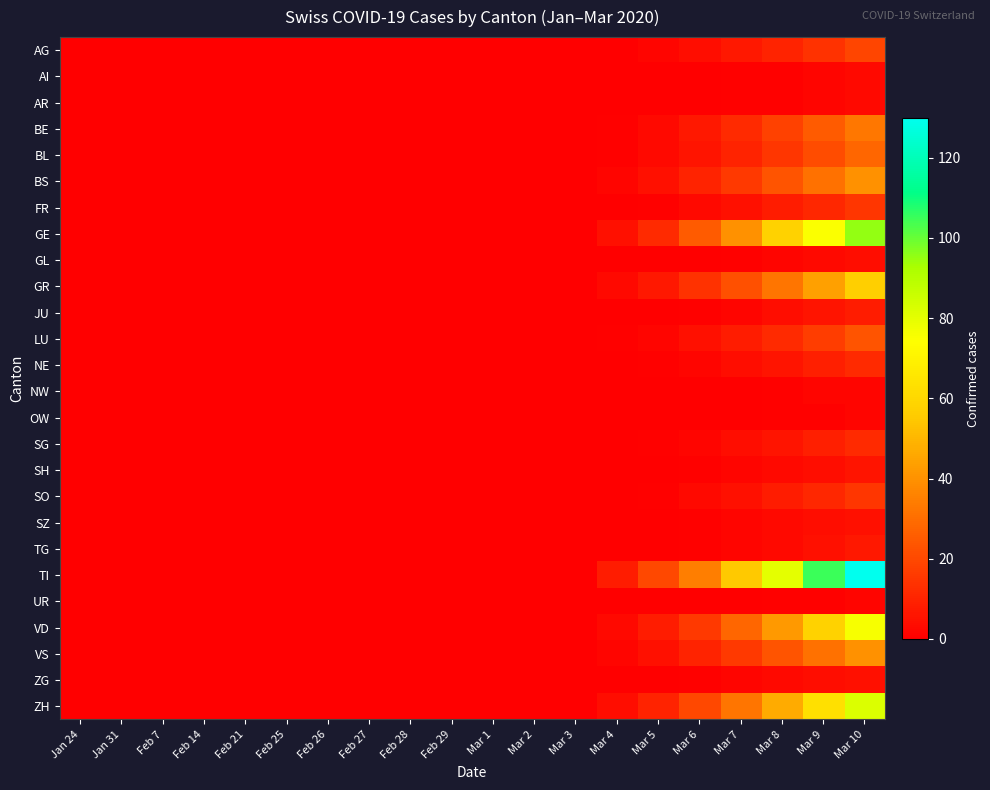

Reading right to left, transcribe all the data shown in this chart.

AG: Mar 10=19	Mar 9=14	Mar 8=10	Mar 7=7	Mar 6=4	Mar 5=2	Mar 4=0	Mar 3=0	Mar 2=0	Mar 1=0	Feb 29=0	Feb 28=0	Feb 27=0	Feb 26=0	Feb 25=0	Feb 21=0	Feb 14=0	Feb 7=0	Jan 31=0	Jan 24=0
AI: Mar 10=3	Mar 9=2	Mar 8=1	Mar 7=1	Mar 6=0	Mar 5=0	Mar 4=0	Mar 3=0	Mar 2=0	Mar 1=0	Feb 29=0	Feb 28=0	Feb 27=0	Feb 26=0	Feb 25=0	Feb 21=0	Feb 14=0	Feb 7=0	Jan 31=0	Jan 24=0
AR: Mar 10=3	Mar 9=2	Mar 8=1	Mar 7=1	Mar 6=0	Mar 5=0	Mar 4=0	Mar 3=0	Mar 2=0	Mar 1=0	Feb 29=0	Feb 28=0	Feb 27=0	Feb 26=0	Feb 25=0	Feb 21=0	Feb 14=0	Feb 7=0	Jan 31=0	Jan 24=0
BE: Mar 10=33	Mar 9=25	Mar 8=18	Mar 7=12	Mar 6=7	Mar 5=3	Mar 4=1	Mar 3=0	Mar 2=0	Mar 1=0	Feb 29=0	Feb 28=0	Feb 27=0	Feb 26=0	Feb 25=0	Feb 21=0	Feb 14=0	Feb 7=0	Jan 31=0	Jan 24=0
BL: Mar 10=28	Mar 9=21	Mar 8=15	Mar 7=10	Mar 6=6	Mar 5=3	Mar 4=1	Mar 3=0	Mar 2=0	Mar 1=0	Feb 29=0	Feb 28=0	Feb 27=0	Feb 26=0	Feb 25=0	Feb 21=0	Feb 14=0	Feb 7=0	Jan 31=0	Jan 24=0
BS: Mar 10=40	Mar 9=31	Mar 8=23	Mar 7=16	Mar 6=10	Mar 5=5	Mar 4=2	Mar 3=0	Mar 2=0	Mar 1=0	Feb 29=0	Feb 28=0	Feb 27=0	Feb 26=0	Feb 25=0	Feb 21=0	Feb 14=0	Feb 7=0	Jan 31=0	Jan 24=0
FR: Mar 10=15	Mar 9=11	Mar 8=8	Mar 7=5	Mar 6=3	Mar 5=1	Mar 4=0	Mar 3=0	Mar 2=0	Mar 1=0	Feb 29=0	Feb 28=0	Feb 27=0	Feb 26=0	Feb 25=0	Feb 21=0	Feb 14=0	Feb 7=0	Jan 31=0	Jan 24=0
GE: Mar 10=95	Mar 9=75	Mar 8=58	Mar 7=40	Mar 6=25	Mar 5=12	Mar 4=5	Mar 3=0	Mar 2=0	Mar 1=0	Feb 29=0	Feb 28=0	Feb 27=0	Feb 26=0	Feb 25=0	Feb 21=0	Feb 14=0	Feb 7=0	Jan 31=0	Jan 24=0
GL: Mar 10=4	Mar 9=3	Mar 8=2	Mar 7=1	Mar 6=0	Mar 5=0	Mar 4=0	Mar 3=0	Mar 2=0	Mar 1=0	Feb 29=0	Feb 28=0	Feb 27=0	Feb 26=0	Feb 25=0	Feb 21=0	Feb 14=0	Feb 7=0	Jan 31=0	Jan 24=0
GR: Mar 10=57	Mar 9=44	Mar 8=32	Mar 7=22	Mar 6=14	Mar 5=7	Mar 4=3	Mar 3=0	Mar 2=0	Mar 1=0	Feb 29=0	Feb 28=0	Feb 27=0	Feb 26=0	Feb 25=0	Feb 21=0	Feb 14=0	Feb 7=0	Jan 31=0	Jan 24=0
JU: Mar 10=8	Mar 9=6	Mar 8=4	Mar 7=2	Mar 6=1	Mar 5=0	Mar 4=0	Mar 3=0	Mar 2=0	Mar 1=0	Feb 29=0	Feb 28=0	Feb 27=0	Feb 26=0	Feb 25=0	Feb 21=0	Feb 14=0	Feb 7=0	Jan 31=0	Jan 24=0
LU: Mar 10=23	Mar 9=17	Mar 8=12	Mar 7=8	Mar 6=5	Mar 5=2	Mar 4=1	Mar 3=0	Mar 2=0	Mar 1=0	Feb 29=0	Feb 28=0	Feb 27=0	Feb 26=0	Feb 25=0	Feb 21=0	Feb 14=0	Feb 7=0	Jan 31=0	Jan 24=0
NE: Mar 10=12	Mar 9=9	Mar 8=6	Mar 7=4	Mar 6=2	Mar 5=1	Mar 4=0	Mar 3=0	Mar 2=0	Mar 1=0	Feb 29=0	Feb 28=0	Feb 27=0	Feb 26=0	Feb 25=0	Feb 21=0	Feb 14=0	Feb 7=0	Jan 31=0	Jan 24=0
NW: Mar 10=2	Mar 9=2	Mar 8=1	Mar 7=0	Mar 6=0	Mar 5=0	Mar 4=0	Mar 3=0	Mar 2=0	Mar 1=0	Feb 29=0	Feb 28=0	Feb 27=0	Feb 26=0	Feb 25=0	Feb 21=0	Feb 14=0	Feb 7=0	Jan 31=0	Jan 24=0
OW: Mar 10=2	Mar 9=1	Mar 8=1	Mar 7=0	Mar 6=0	Mar 5=0	Mar 4=0	Mar 3=0	Mar 2=0	Mar 1=0	Feb 29=0	Feb 28=0	Feb 27=0	Feb 26=0	Feb 25=0	Feb 21=0	Feb 14=0	Feb 7=0	Jan 31=0	Jan 24=0
SG: Mar 10=12	Mar 9=9	Mar 8=6	Mar 7=4	Mar 6=2	Mar 5=1	Mar 4=0	Mar 3=0	Mar 2=0	Mar 1=0	Feb 29=0	Feb 28=0	Feb 27=0	Feb 26=0	Feb 25=0	Feb 21=0	Feb 14=0	Feb 7=0	Jan 31=0	Jan 24=0
SH: Mar 10=6	Mar 9=4	Mar 8=3	Mar 7=2	Mar 6=1	Mar 5=0	Mar 4=0	Mar 3=0	Mar 2=0	Mar 1=0	Feb 29=0	Feb 28=0	Feb 27=0	Feb 26=0	Feb 25=0	Feb 21=0	Feb 14=0	Feb 7=0	Jan 31=0	Jan 24=0
SO: Mar 10=15	Mar 9=11	Mar 8=8	Mar 7=5	Mar 6=3	Mar 5=1	Mar 4=0	Mar 3=0	Mar 2=0	Mar 1=0	Feb 29=0	Feb 28=0	Feb 27=0	Feb 26=0	Feb 25=0	Feb 21=0	Feb 14=0	Feb 7=0	Jan 31=0	Jan 24=0
SZ: Mar 10=5	Mar 9=4	Mar 8=3	Mar 7=2	Mar 6=1	Mar 5=0	Mar 4=0	Mar 3=0	Mar 2=0	Mar 1=0	Feb 29=0	Feb 28=0	Feb 27=0	Feb 26=0	Feb 25=0	Feb 21=0	Feb 14=0	Feb 7=0	Jan 31=0	Jan 24=0
TG: Mar 10=7	Mar 9=5	Mar 8=3	Mar 7=2	Mar 6=1	Mar 5=0	Mar 4=0	Mar 3=0	Mar 2=0	Mar 1=0	Feb 29=0	Feb 28=0	Feb 27=0	Feb 26=0	Feb 25=0	Feb 21=0	Feb 14=0	Feb 7=0	Jan 31=0	Jan 24=0
TI: Mar 10=130	Mar 9=105	Mar 8=80	Mar 7=55	Mar 6=35	Mar 5=20	Mar 4=8	Mar 3=0	Mar 2=0	Mar 1=0	Feb 29=0	Feb 28=0	Feb 27=0	Feb 26=0	Feb 25=0	Feb 21=0	Feb 14=0	Feb 7=0	Jan 31=0	Jan 24=0
UR: Mar 10=2	Mar 9=1	Mar 8=1	Mar 7=0	Mar 6=0	Mar 5=0	Mar 4=0	Mar 3=0	Mar 2=0	Mar 1=0	Feb 29=0	Feb 28=0	Feb 27=0	Feb 26=0	Feb 25=0	Feb 21=0	Feb 14=0	Feb 7=0	Jan 31=0	Jan 24=0
VD: Mar 10=76	Mar 9=58	Mar 8=42	Mar 7=28	Mar 6=16	Mar 5=8	Mar 4=3	Mar 3=0	Mar 2=0	Mar 1=0	Feb 29=0	Feb 28=0	Feb 27=0	Feb 26=0	Feb 25=0	Feb 21=0	Feb 14=0	Feb 7=0	Jan 31=0	Jan 24=0
VS: Mar 10=40	Mar 9=31	Mar 8=23	Mar 7=16	Mar 6=10	Mar 5=5	Mar 4=2	Mar 3=0	Mar 2=0	Mar 1=0	Feb 29=0	Feb 28=0	Feb 27=0	Feb 26=0	Feb 25=0	Feb 21=0	Feb 14=0	Feb 7=0	Jan 31=0	Jan 24=0
ZG: Mar 10=5	Mar 9=4	Mar 8=3	Mar 7=2	Mar 6=1	Mar 5=0	Mar 4=0	Mar 3=0	Mar 2=0	Mar 1=0	Feb 29=0	Feb 28=0	Feb 27=0	Feb 26=0	Feb 25=0	Feb 21=0	Feb 14=0	Feb 7=0	Jan 31=0	Jan 24=0
ZH: Mar 10=82	Mar 9=63	Mar 8=47	Mar 7=32	Mar 6=20	Mar 5=10	Mar 4=4	Mar 3=0	Mar 2=0	Mar 1=0	Feb 29=0	Feb 28=0	Feb 27=0	Feb 26=0	Feb 25=0	Feb 21=0	Feb 14=0	Feb 7=0	Jan 31=0	Jan 24=0